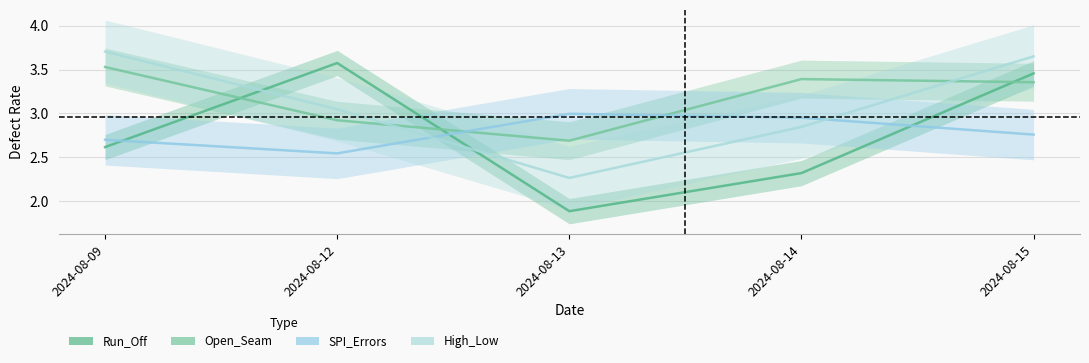

How many lines are shown in the chart?

4